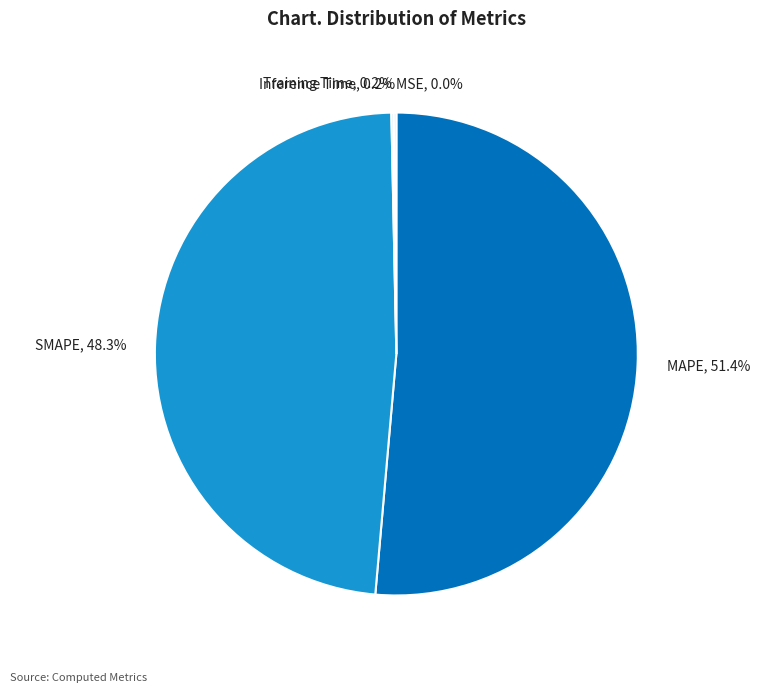

Does MAPE, 51.4% represent more than half of the total?

Yes